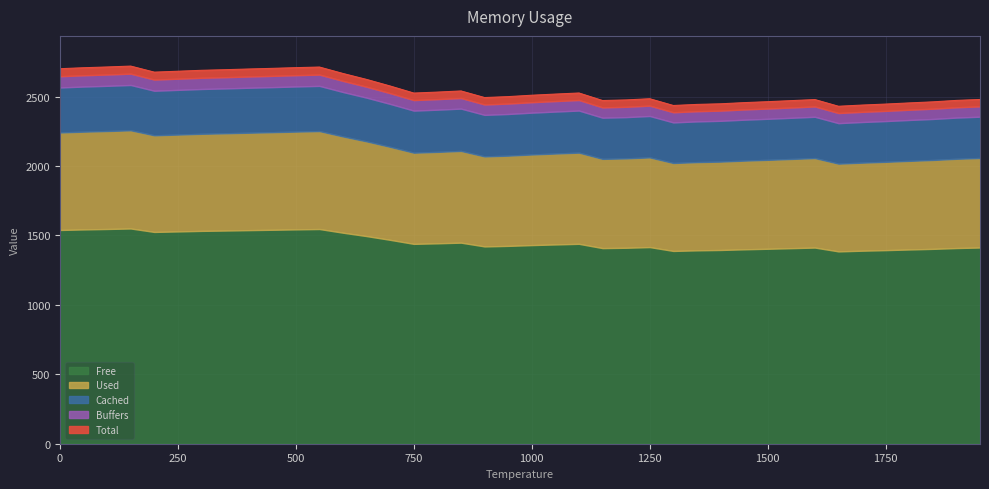

Does the chart display data point markers on the line(s)?

No